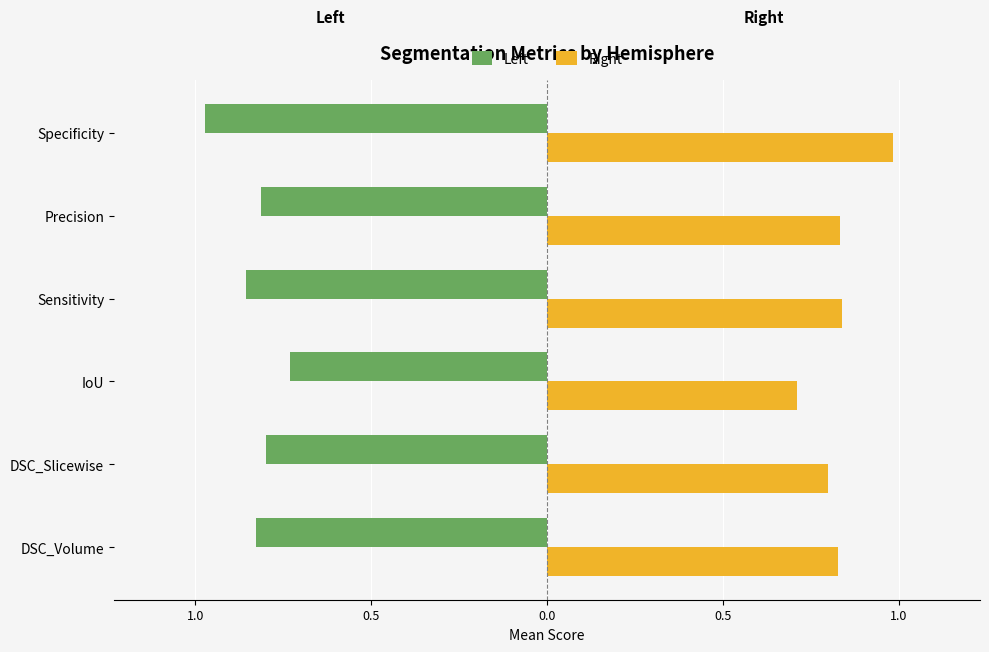

What are all the series names shown in the legend?

Left, Right